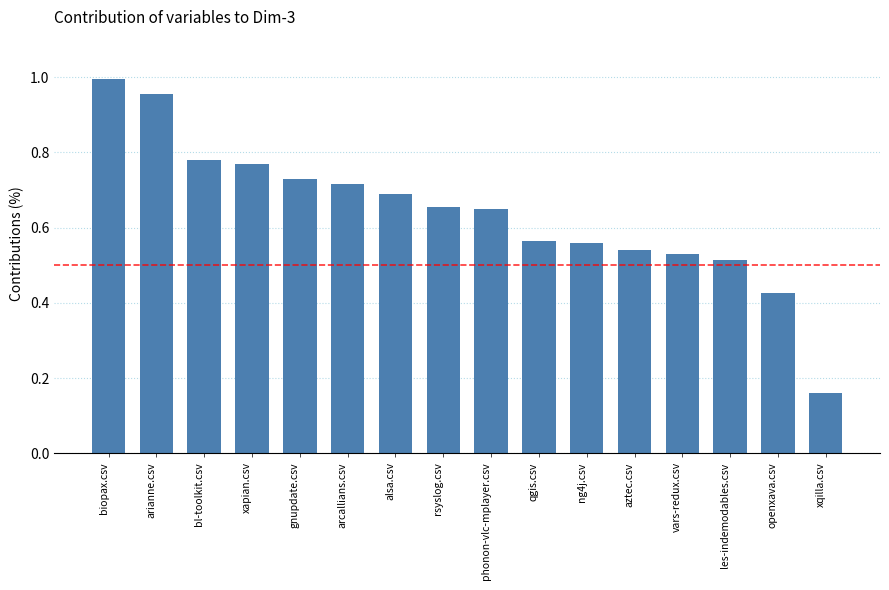

Which has a higher value, biopax.csv or arianne.csv?

biopax.csv